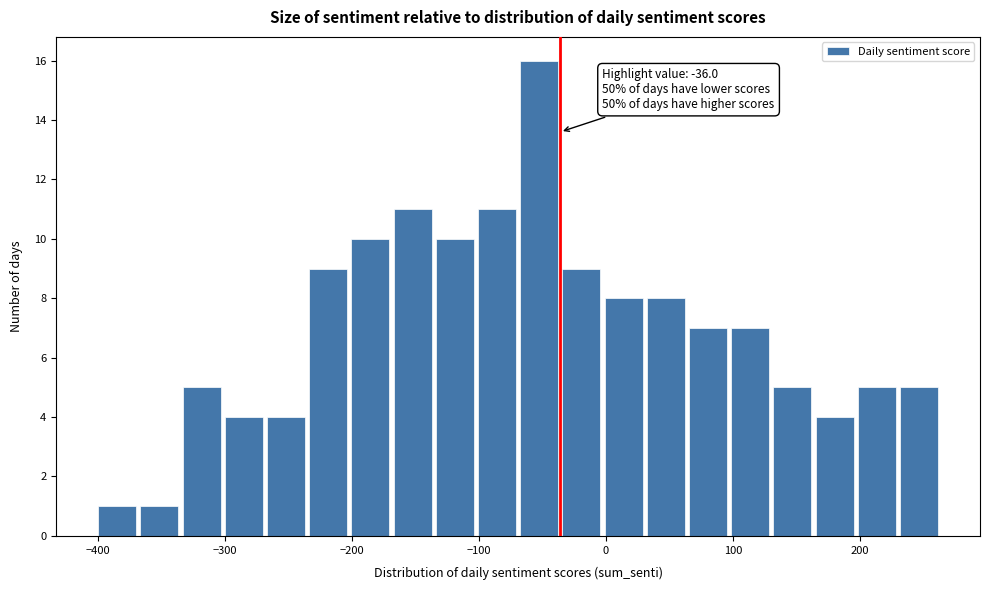

Read against the x-axis, roughly where is the centre of the tallest bar?

-50